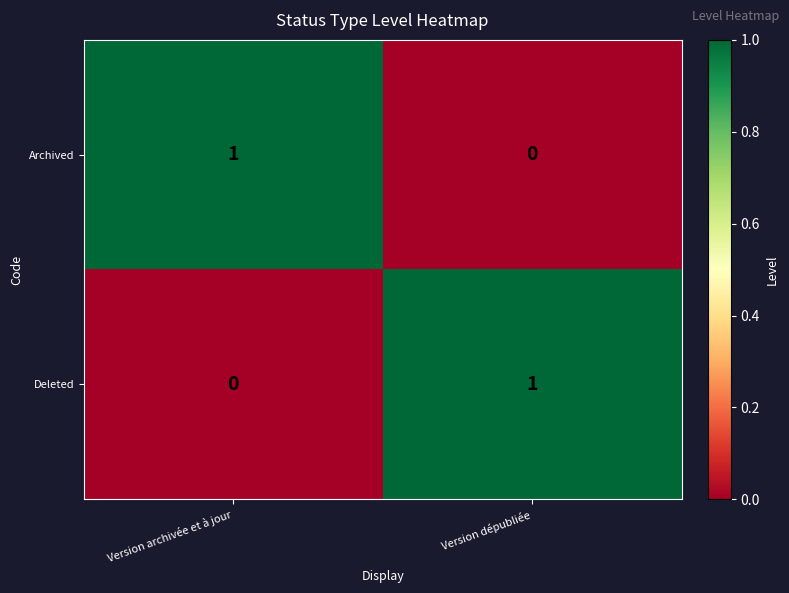

True or false: Deleted has a value of 1 at Version dépubliée.

True